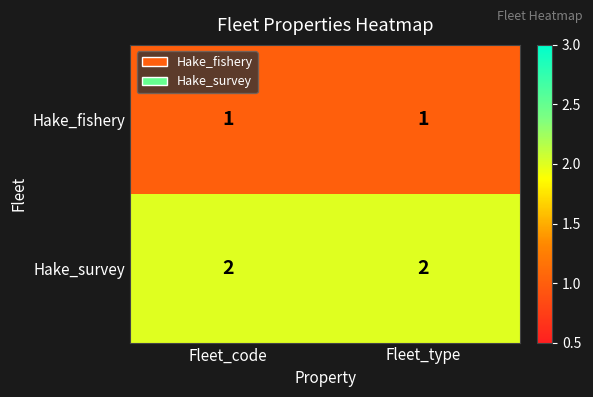

Which series has the largest total across all categories?

Hake_survey